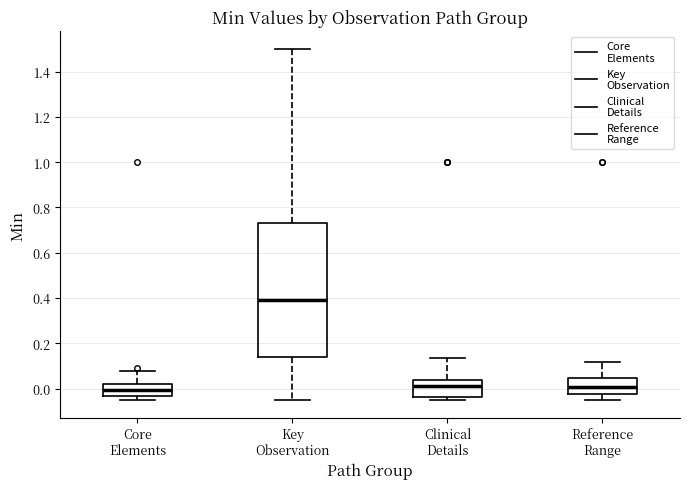

Reading left to right, read every box against the y-axis: the position of its median line, the range the box covers, and the ends of its whiskers. The values are not printed on the chart, so give them approximately, as read against the axis.

Core Elements: median 0.00, box -0.04 to 0.02, whiskers -0.04 (just below the box's lower edge) to 0.08
Key Observation: median 0.40, box 0.14 to 0.72, whiskers -0.04 to 1.50
Clinical Details: median 0.02, box -0.04 to 0.04, whiskers -0.04 (just below the box's lower edge) to 0.14
Reference Range: median 0.00, box -0.02 to 0.04, whiskers -0.04 to 0.12